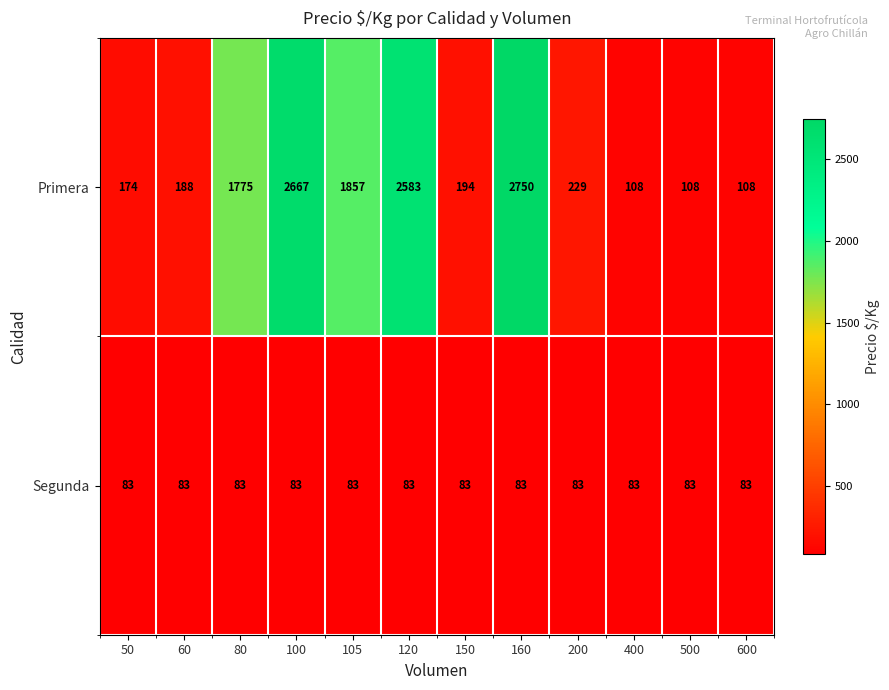

True or false: Segunda has a value of 20 at 60.

False